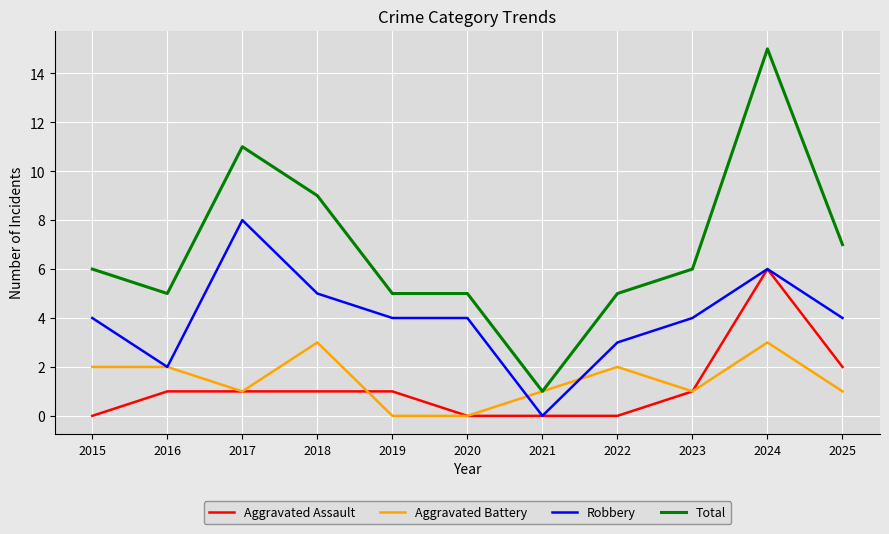

What is the approximate value of Aggravated Assault at 2024?

6